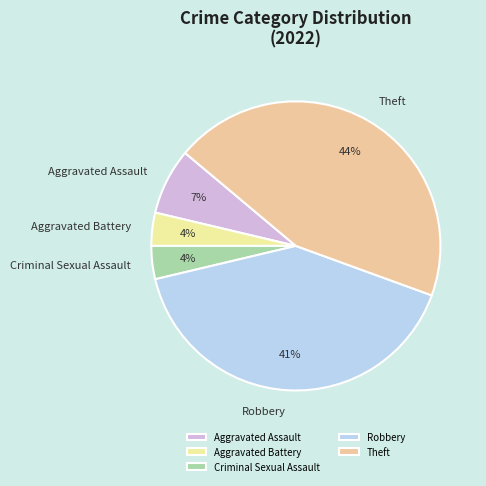

Which slice is the largest?

Theft